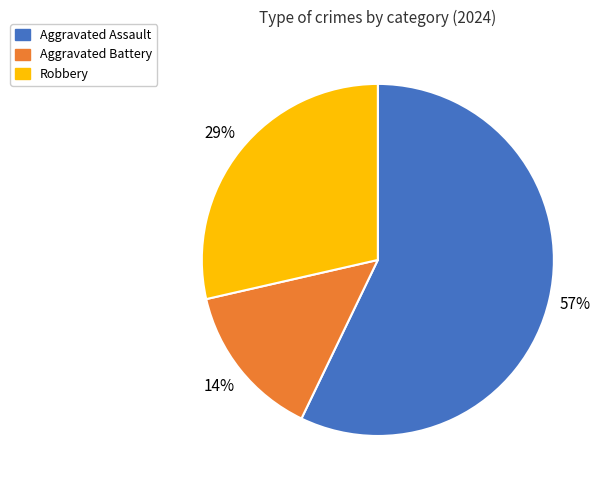

Count the number of slices in the pie.

3